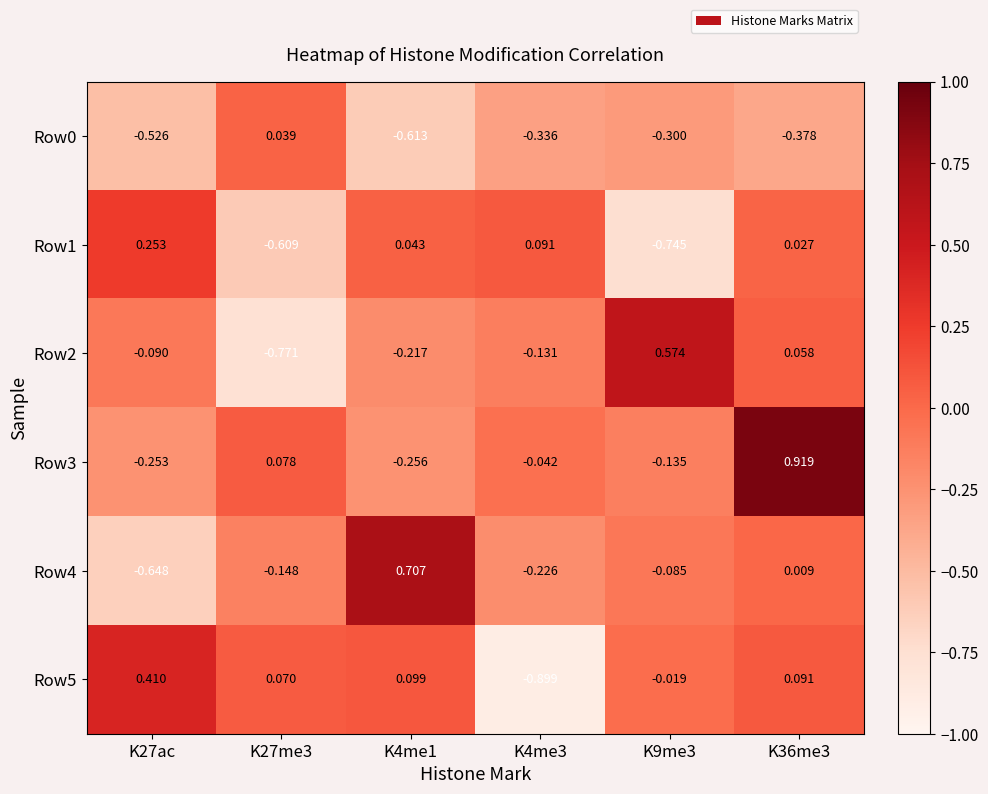

Between K9me3 and K4me3, which is larger?

K9me3